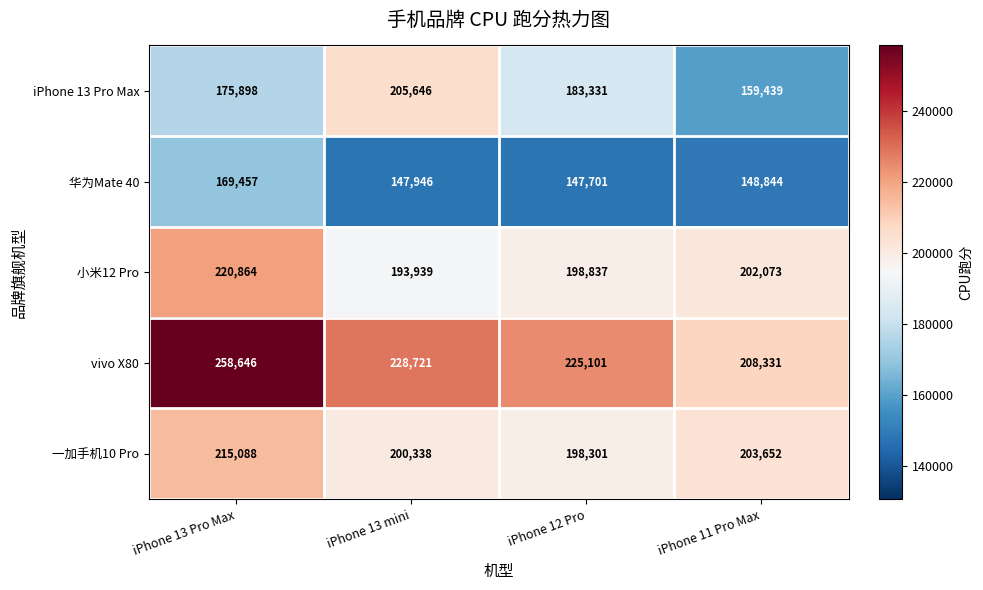

At how many categories does at least one series exceed 197272?

4